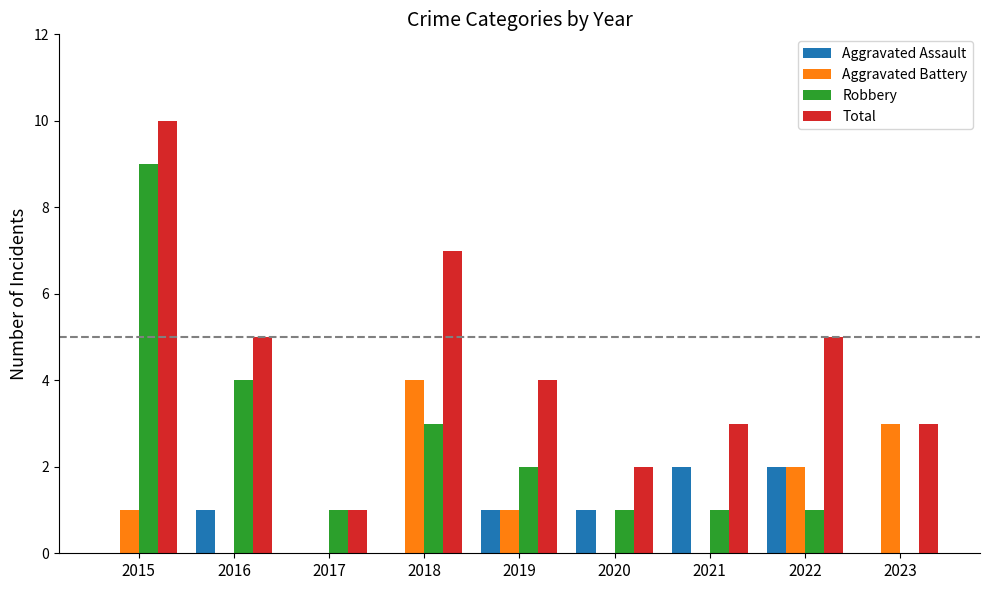

What is the sum of the Aggravated Battery values at 2016 and 2023?

3